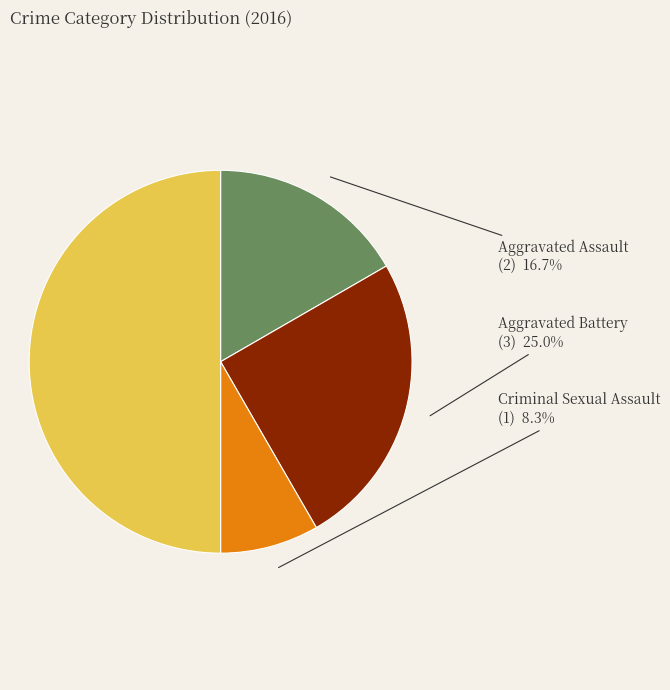

Which category has the biggest portion of the pie?

Robbery